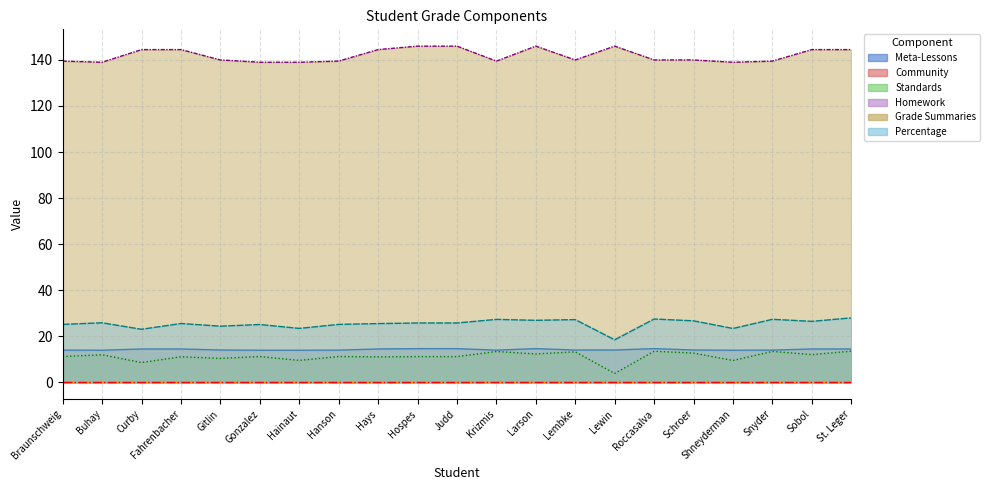

Rank the categories by Standards value from highest to lowest.

St. Leger, Roccasalva, Snyder, Krizmis, Lembke, Schroer, Larson, Sobol, Buhay, Braunschweig, Gonzalez, Hanson, Hospes, Judd, Fahrenbacher, Hays, Gitlin, Hainaut, Shneyderman, Curby, Lewin